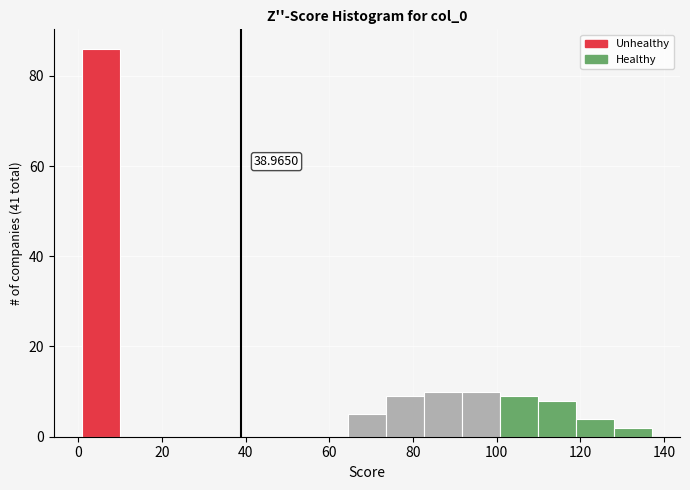

Which range on the x-axis has the tallest bar?

2 to 10